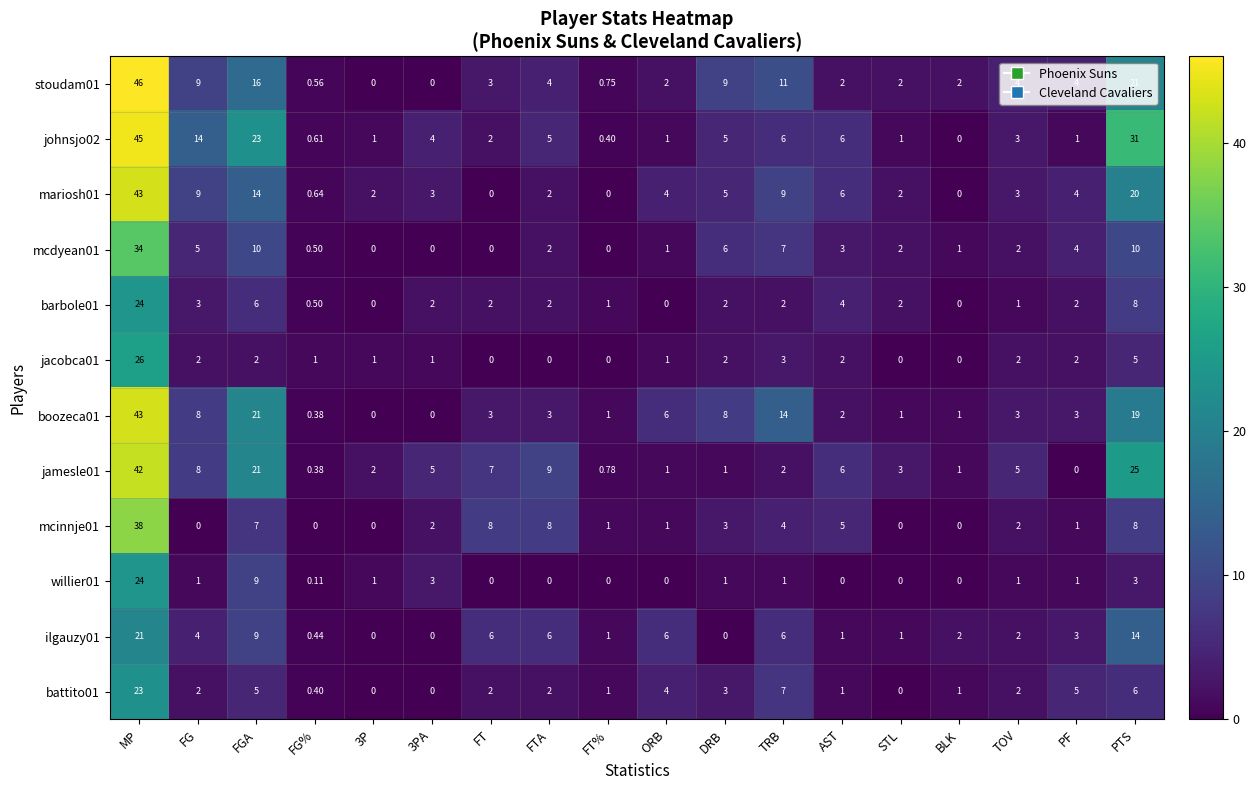

At how many categories does at least one series exceed 18?

3